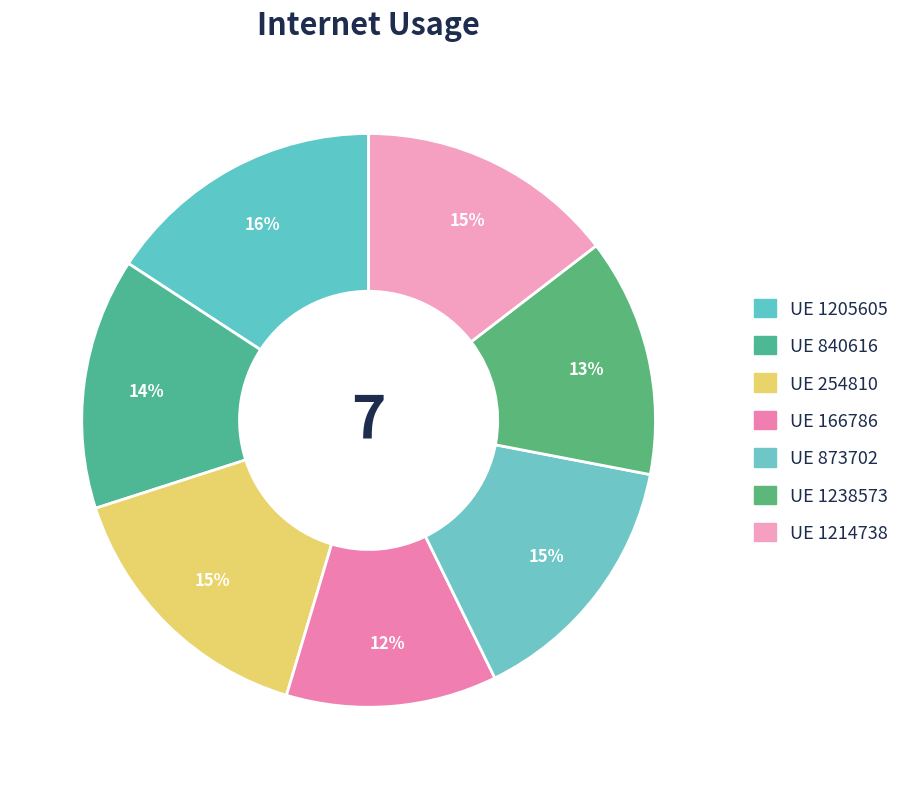

Does any single category account for the majority?

No